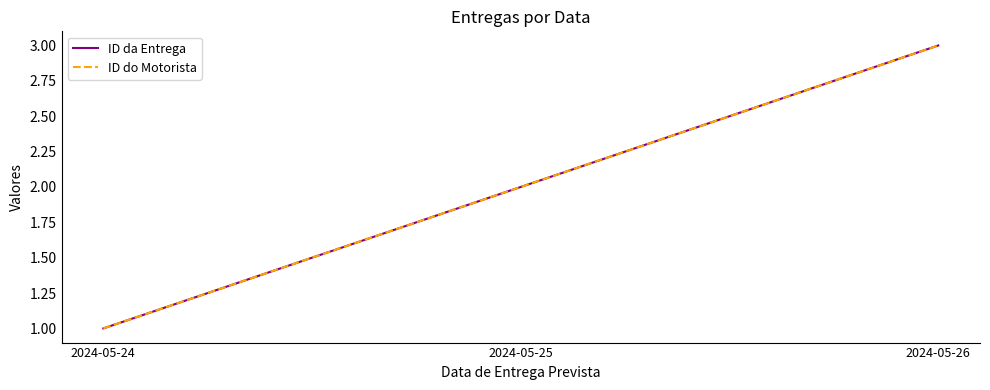

What is the value of the ID da Entrega point at the 1st from the left?

1